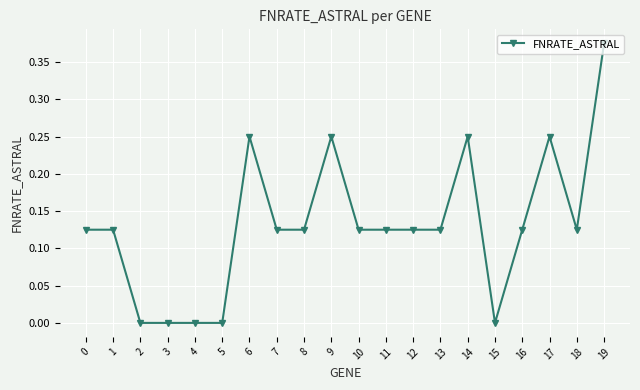

What is the sum of all values?

2.6